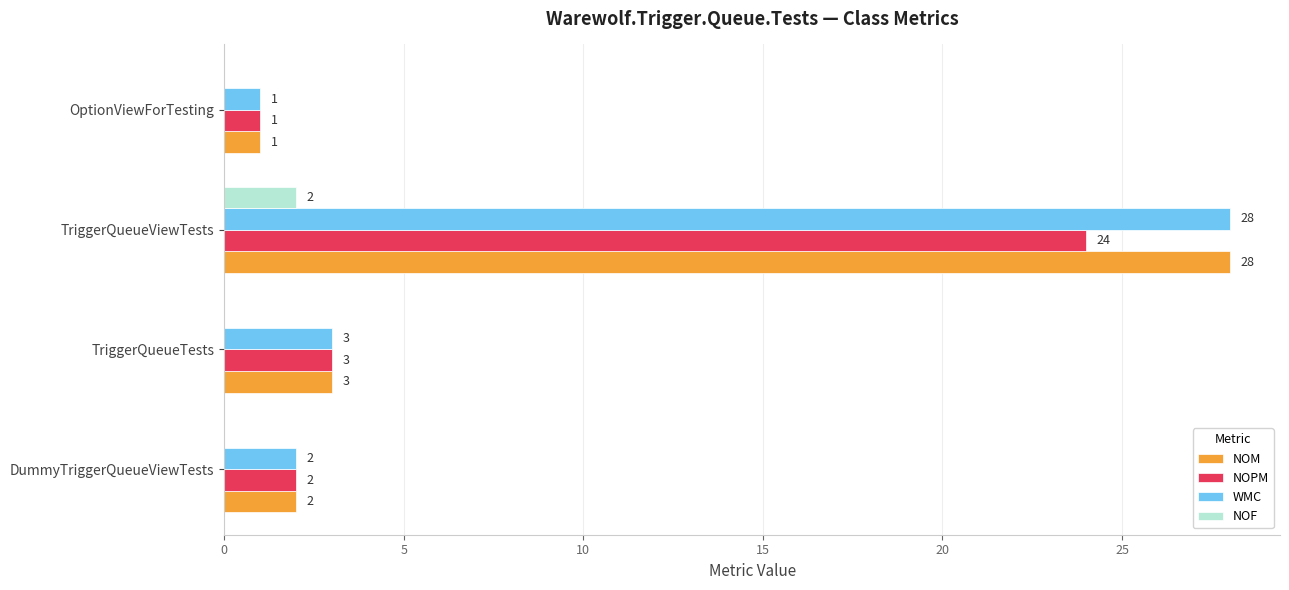

What is the total value across all series at TriggerQueueViewTests?

82